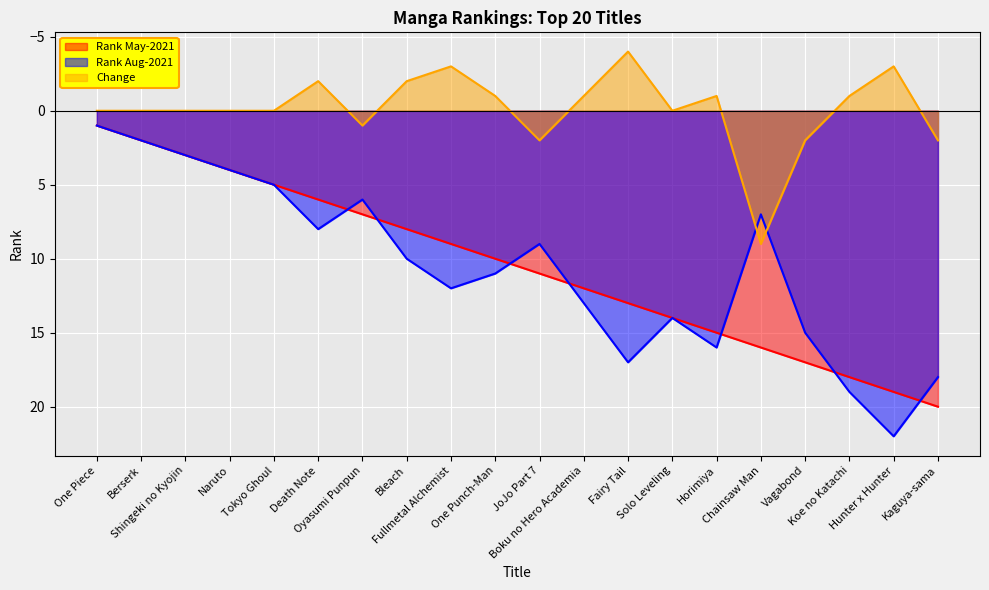

Read the Rank May-2021 value at One Punch-Man.

10